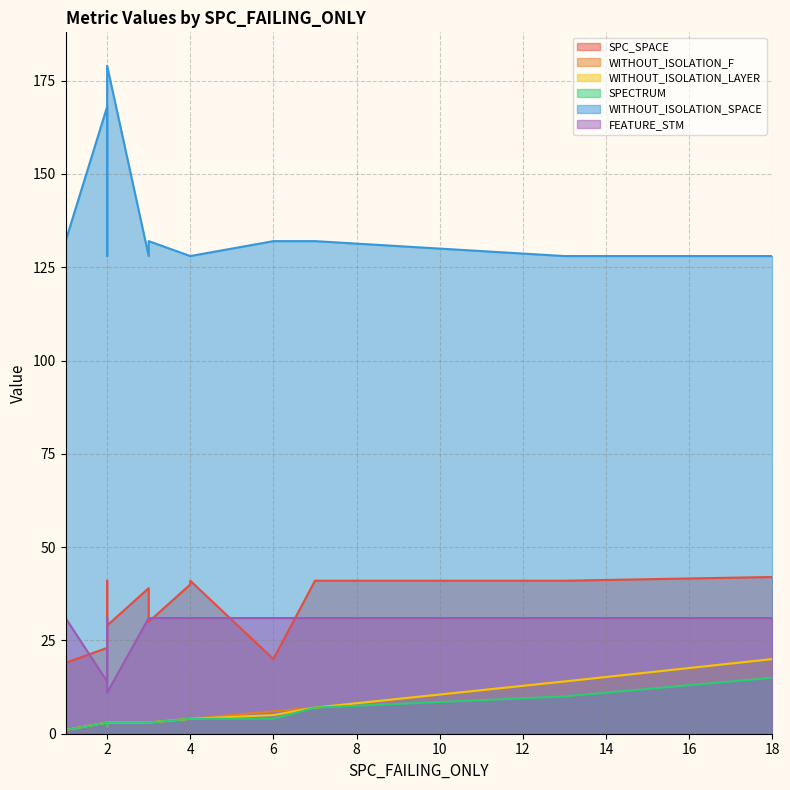

What is the difference between the maximum and minimum values in the FEATURE_STM series?

20